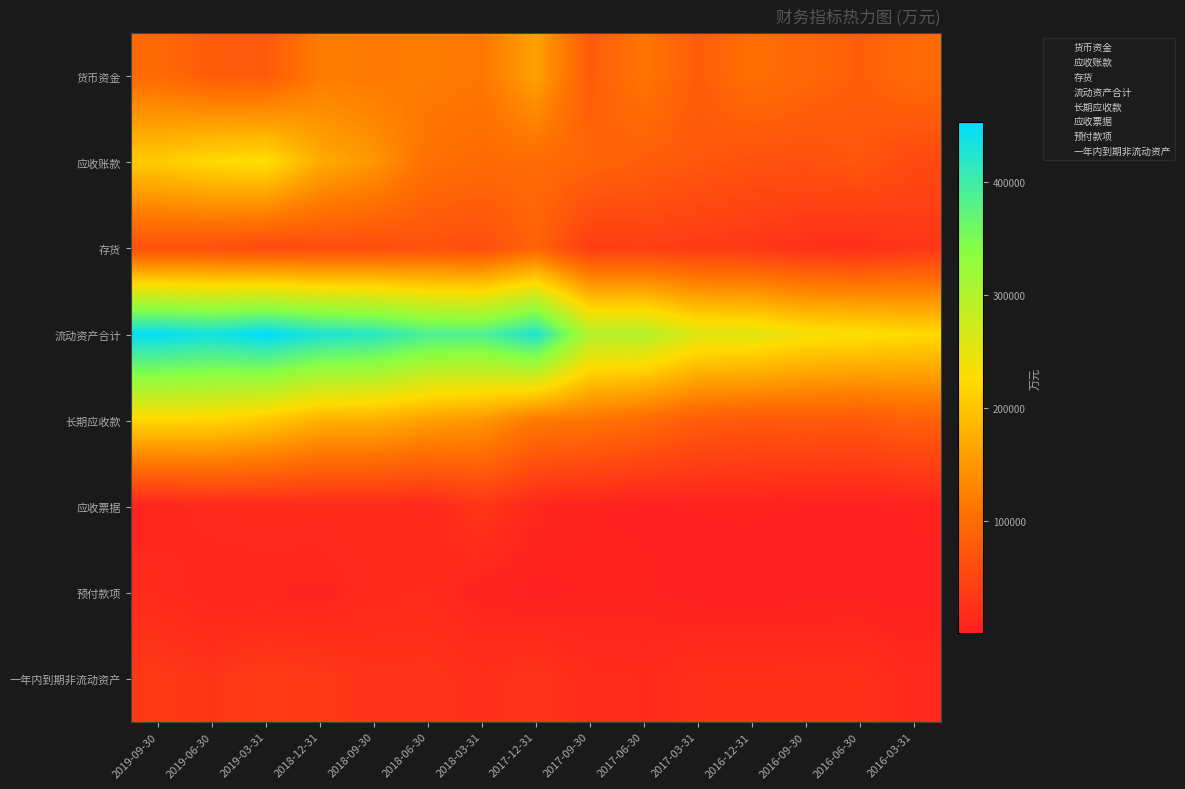

What is the total value across all series at 2018-06-30?

897269